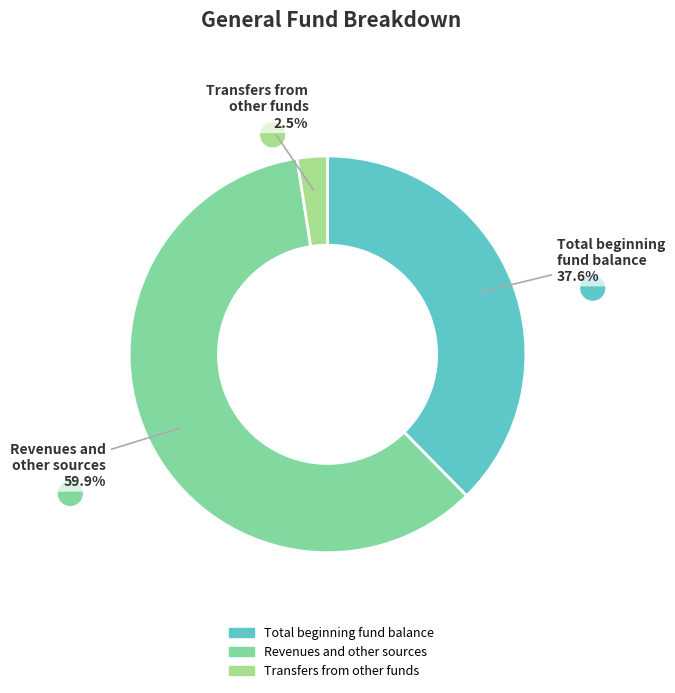

To the nearest percent, what percentage of the pie is Total beginning fund balance?

38%